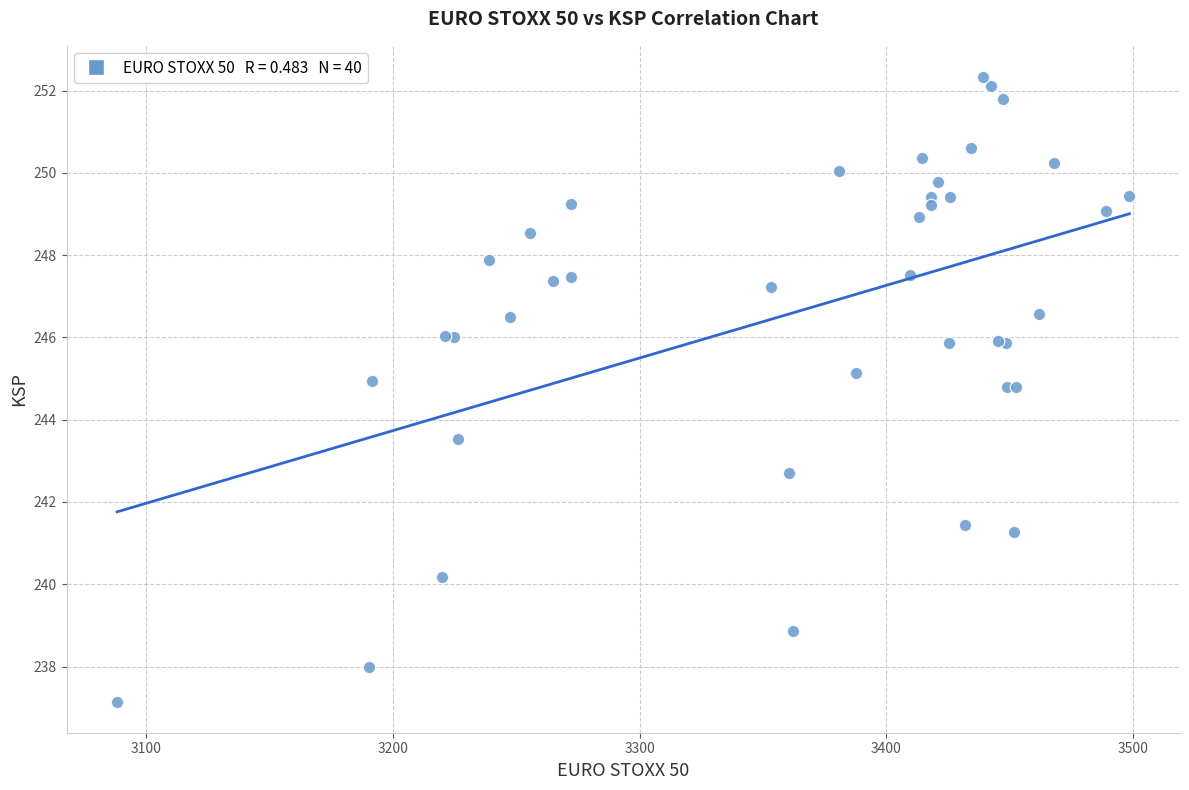

What Y value in the scatter plot is closest to 244?

243.5